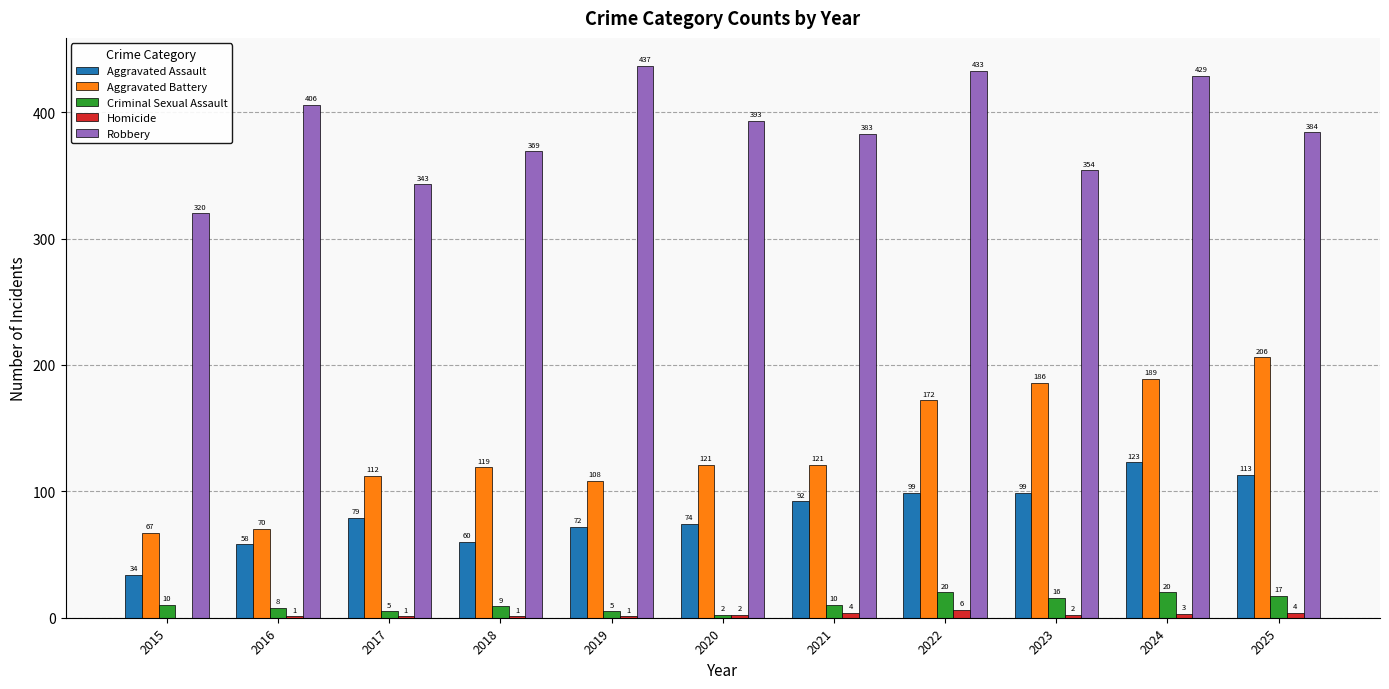

Between 2015 and 2019, which series saw the biggest shift?

Robbery